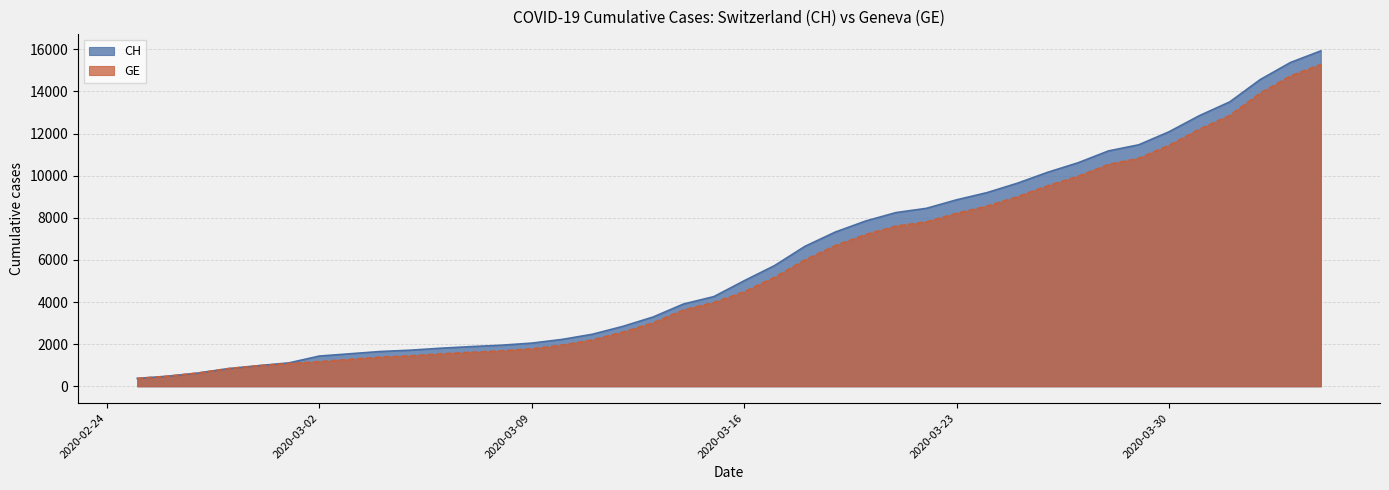

How many lines are shown in the chart?

2